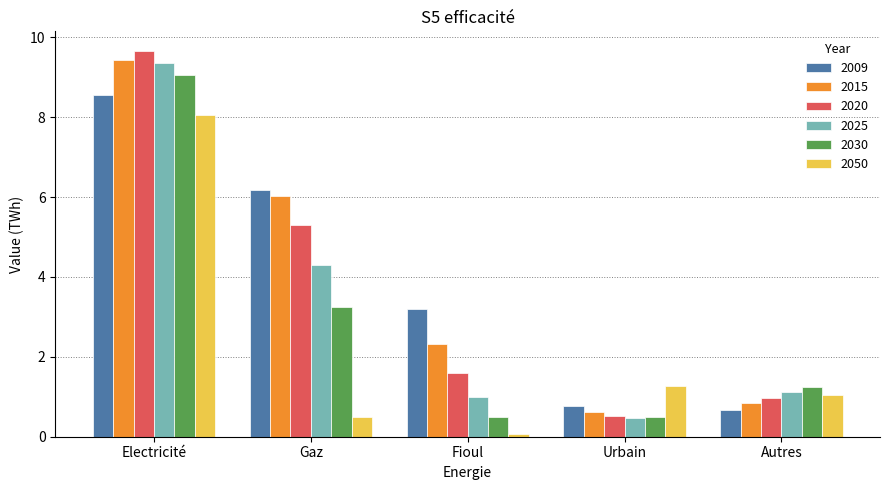

What is the total value across all series at Urbain?

4.2